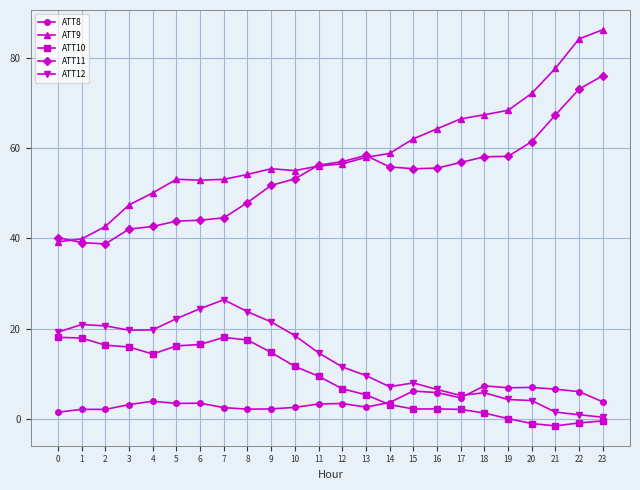

What is the value of the ATT8 point at the 18th from the left?

4.7